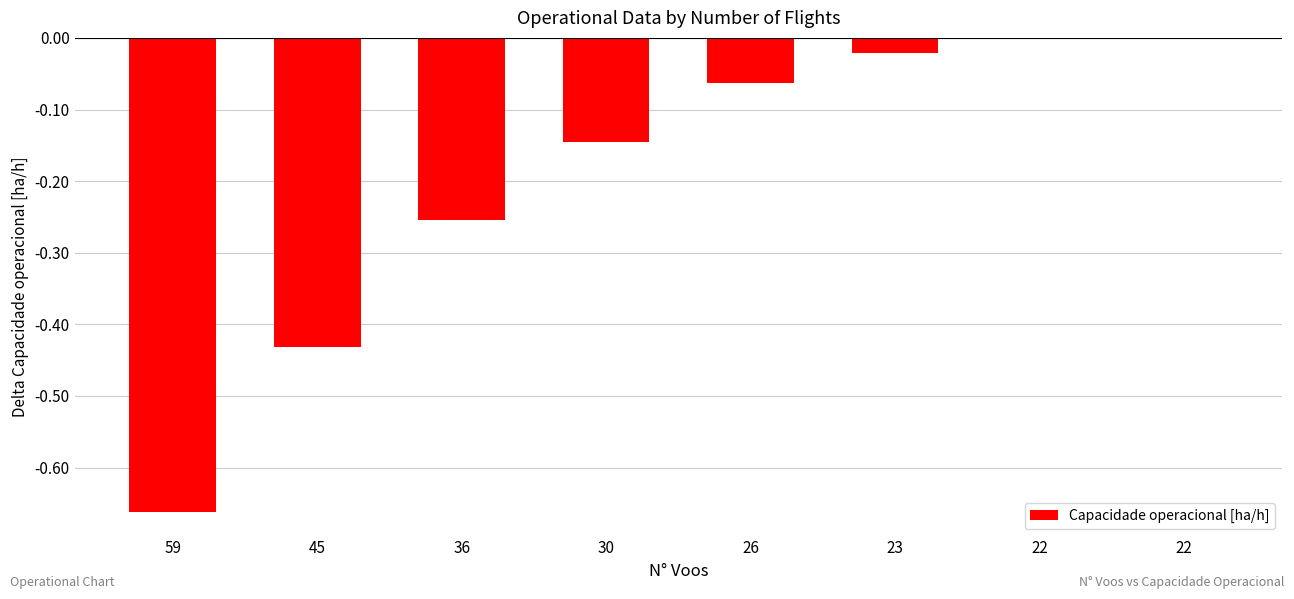

What is the change in value from 59 to 23?

+0.6